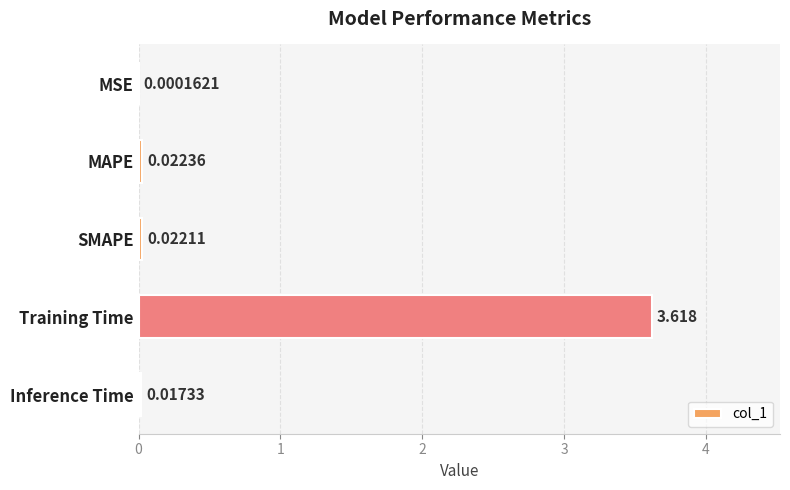

Where is the data nearest to the value 1?

MAPE